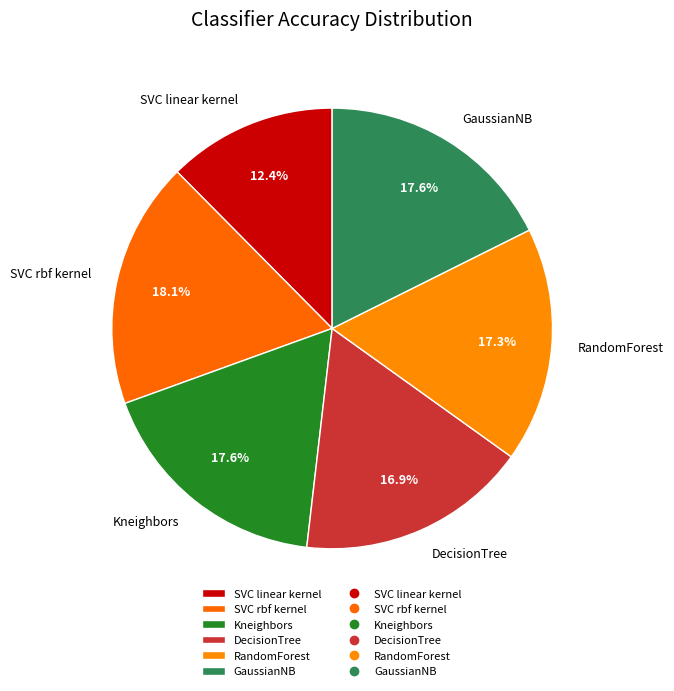

Combined, do RandomForest and Kneighbors account for over 50%?

No